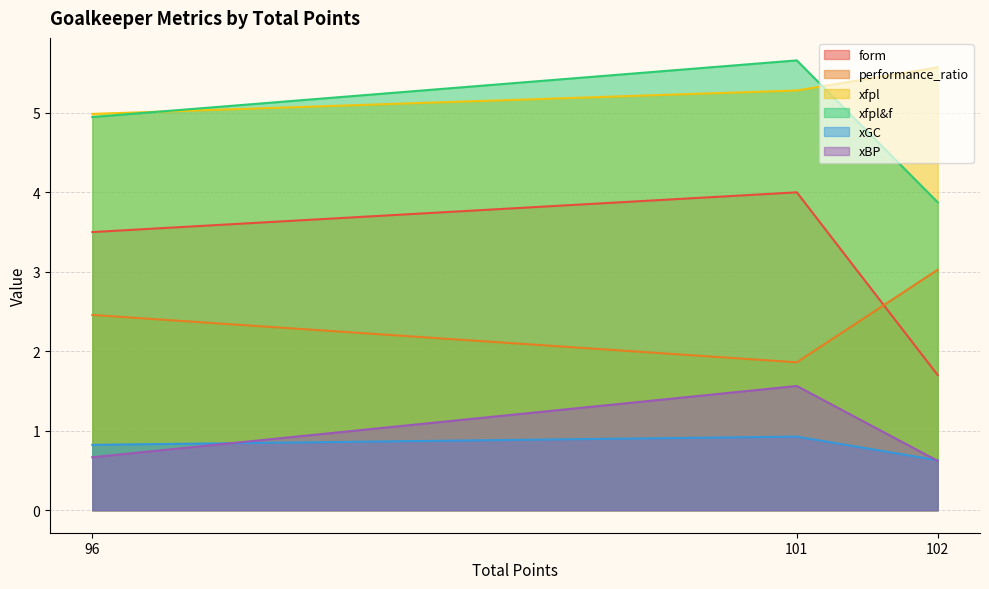

What is the approximate value of form at 96?

3.5